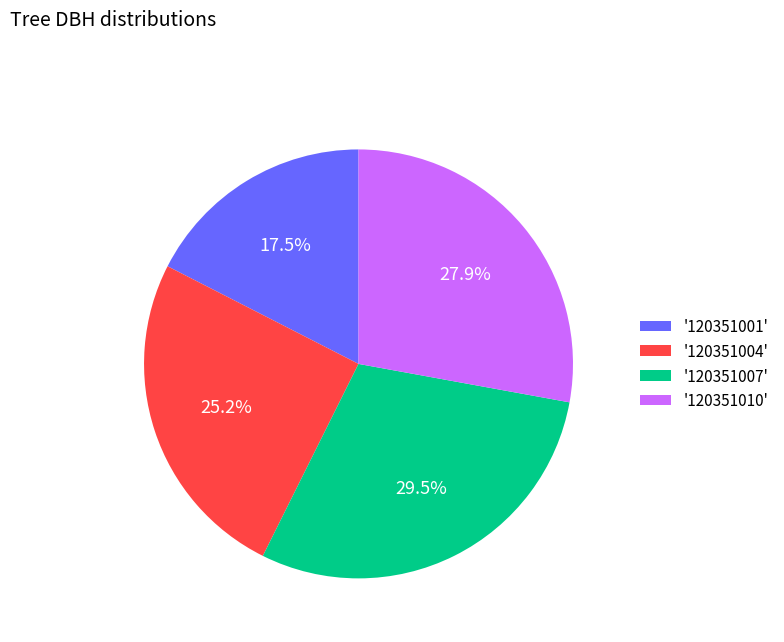

What is the ratio of the value at '120351004' to the value at '120351001'?

1.4